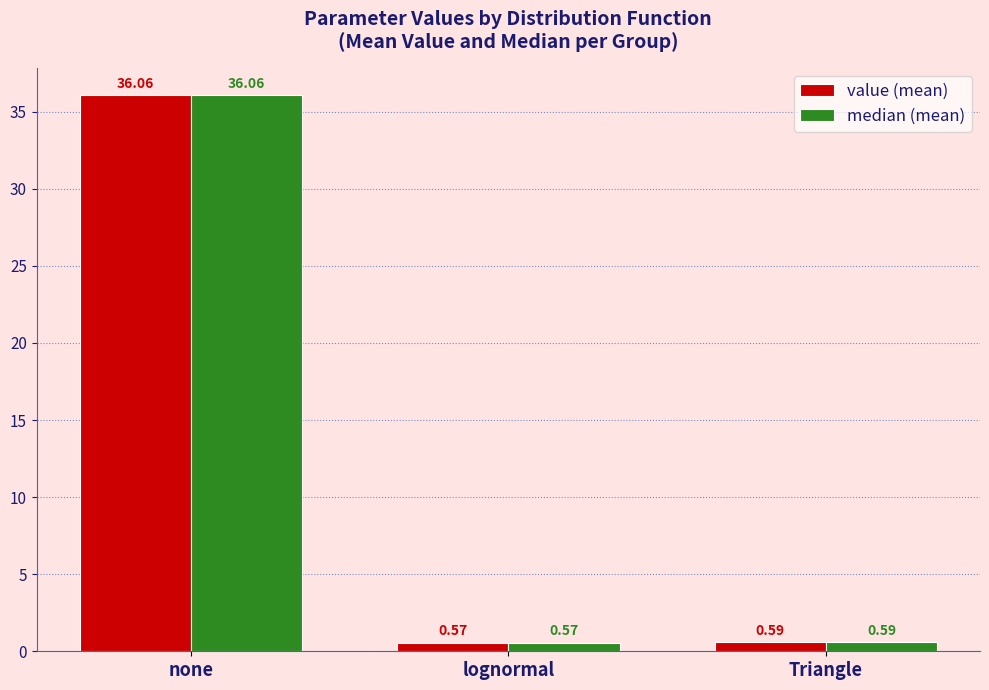

Which label corresponds to the smallest value in the chart?

lognormal